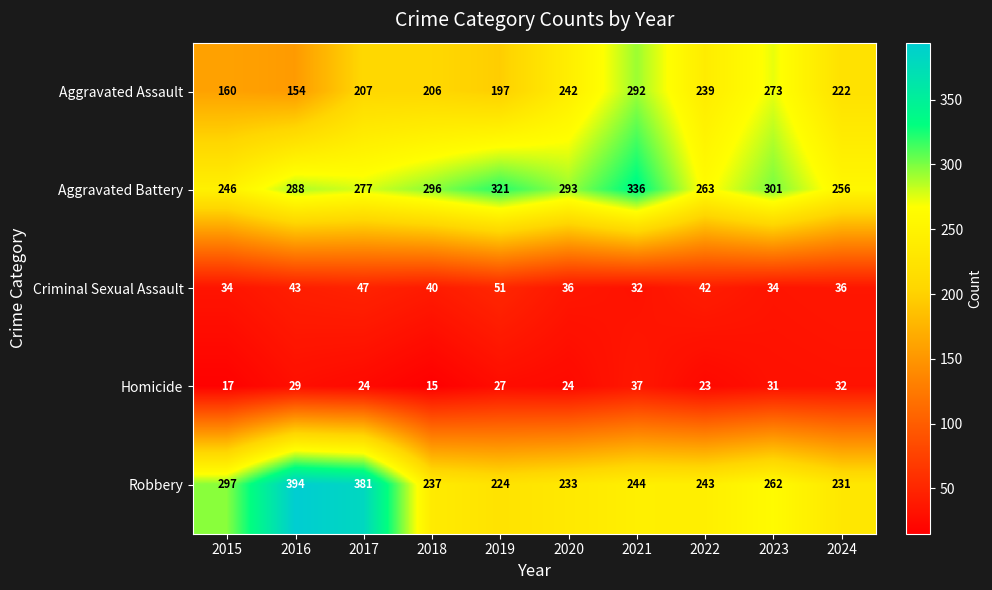

At which label does Criminal Sexual Assault first exceed 40?

2016